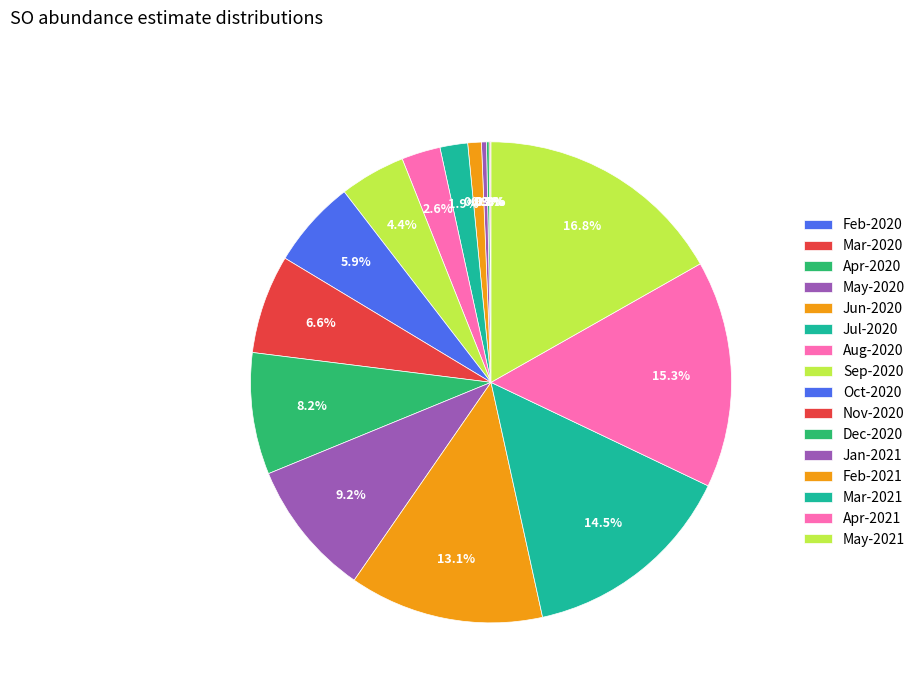

How many slices are in this pie chart?

16